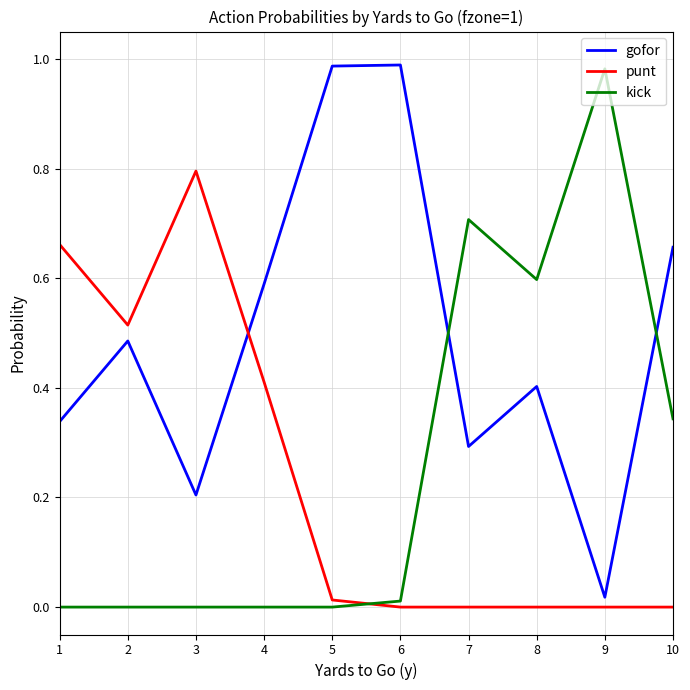

Which series has the largest total across all categories?

gofor